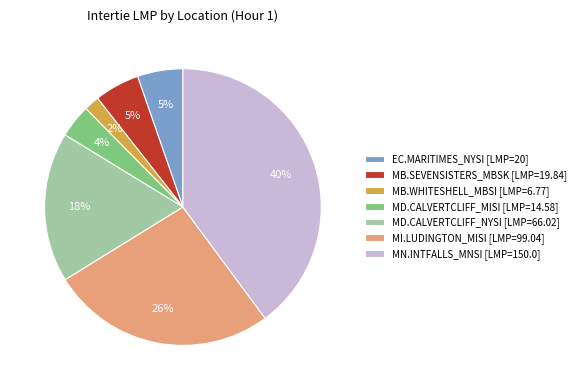

Does any single category account for the majority?

No